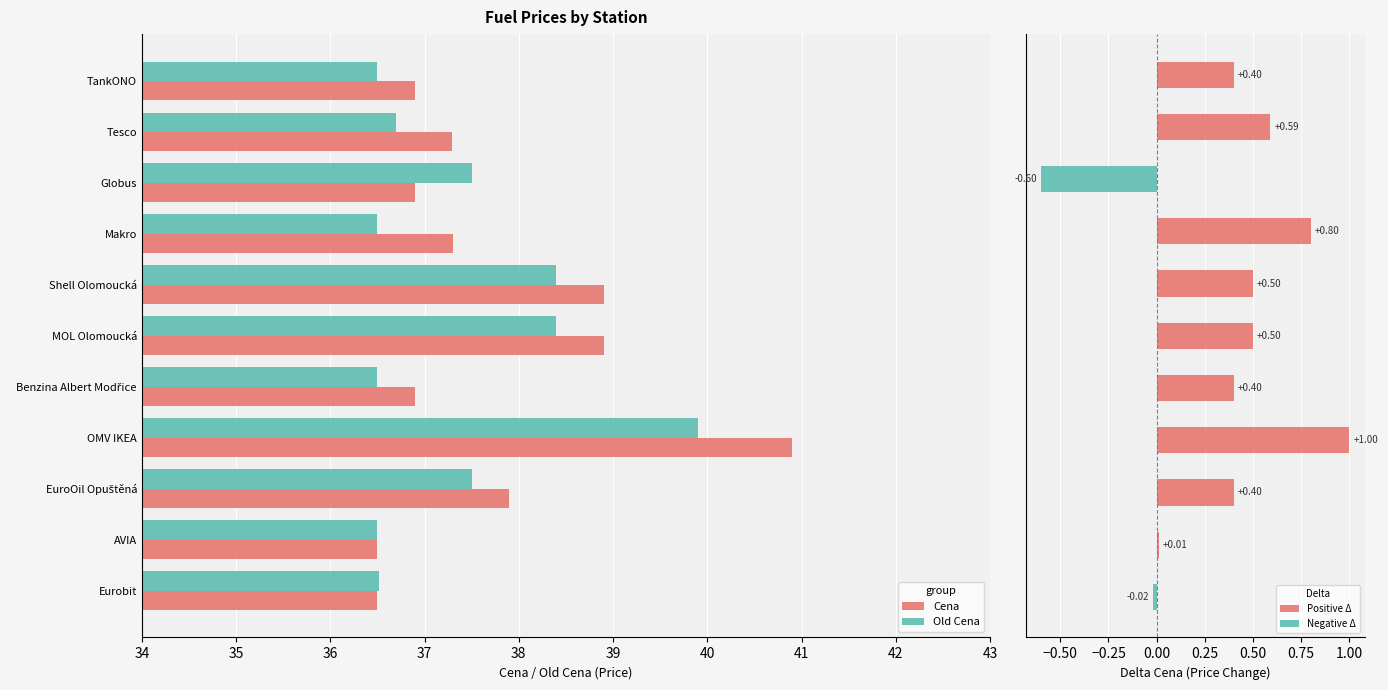

Which series has the largest range (max minus min)?

Cena